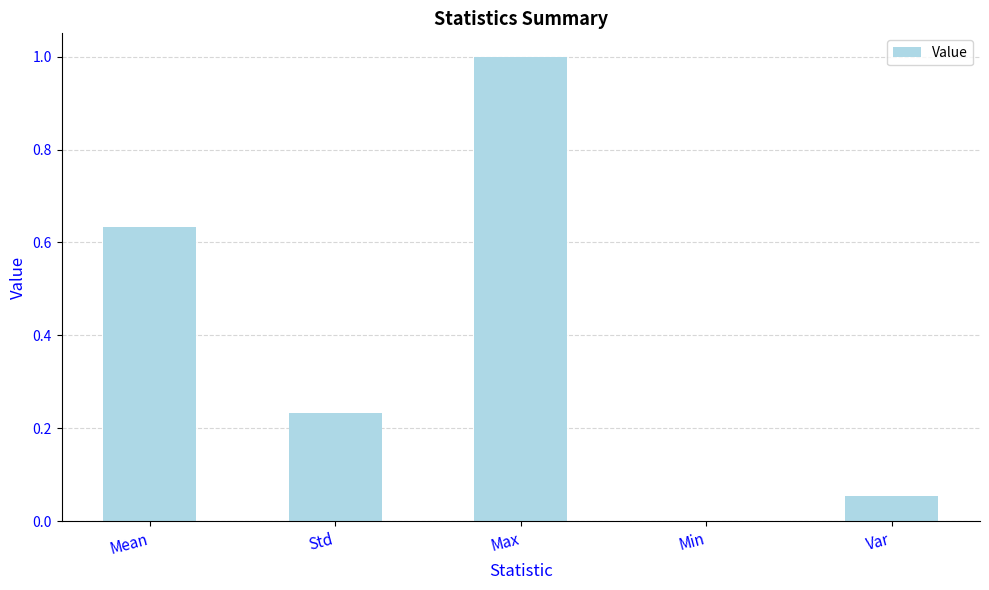

How many categories are shown in the chart?

5